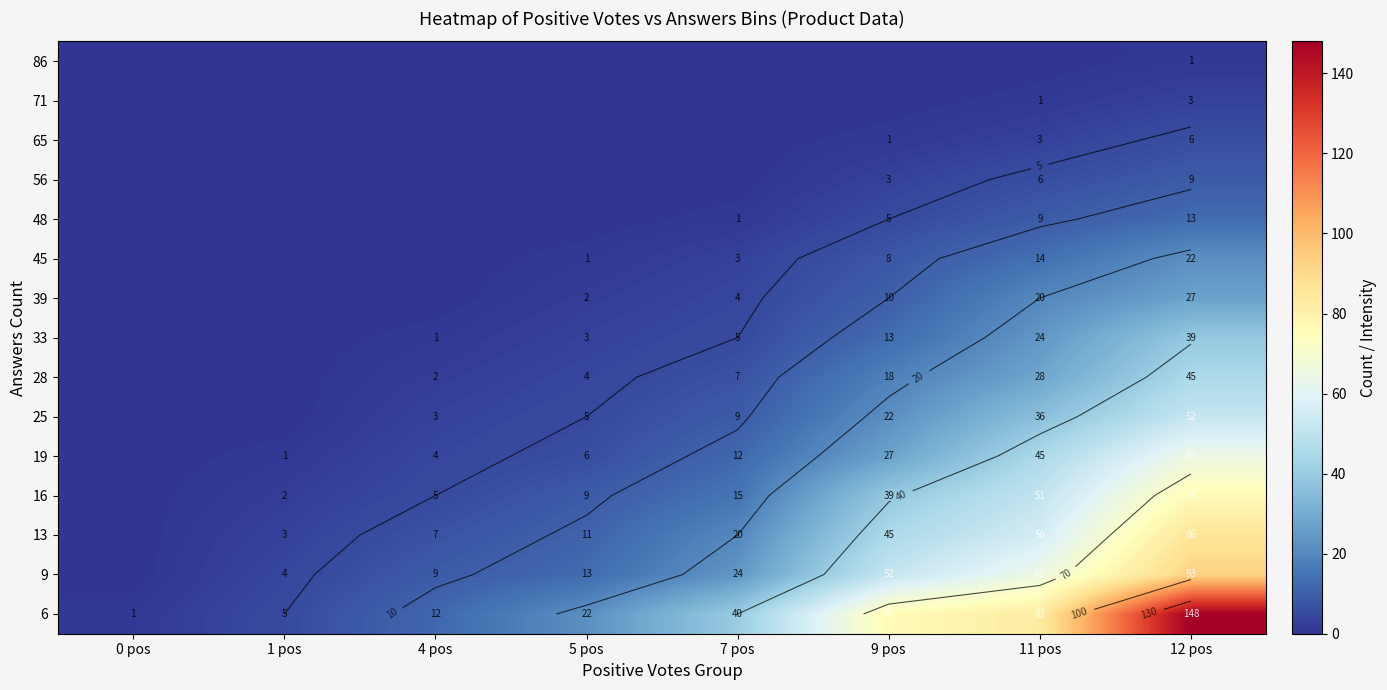

What is the sum of all 13 values?

228